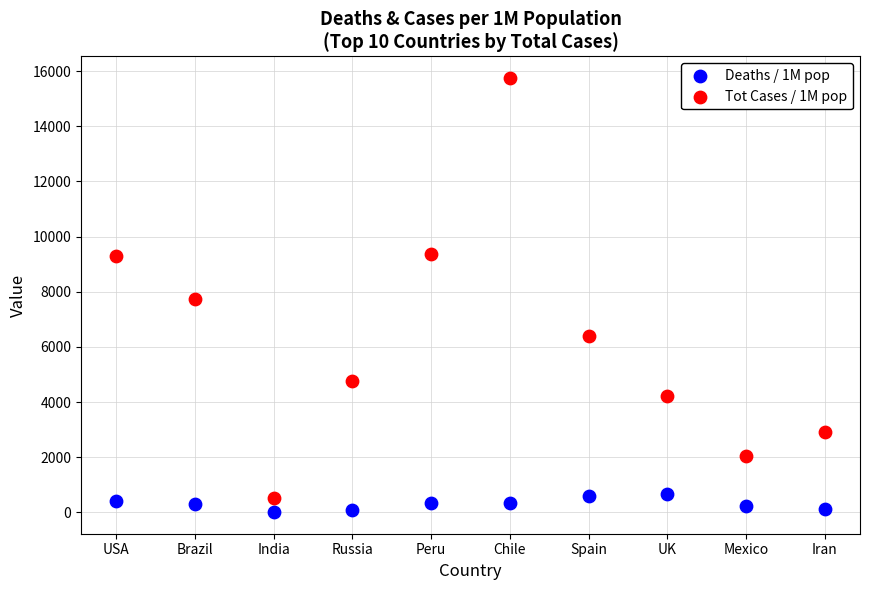

Which series contains the highest Y value?

Tot Cases / 1M pop